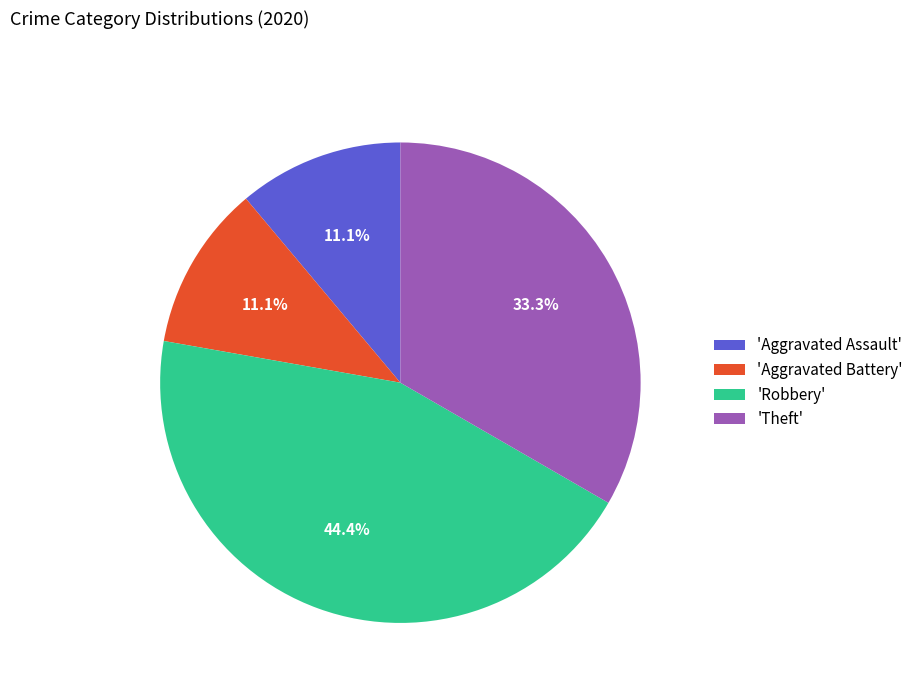

Combined, do 'Aggravated Battery' and 'Aggravated Assault' account for over 50%?

No